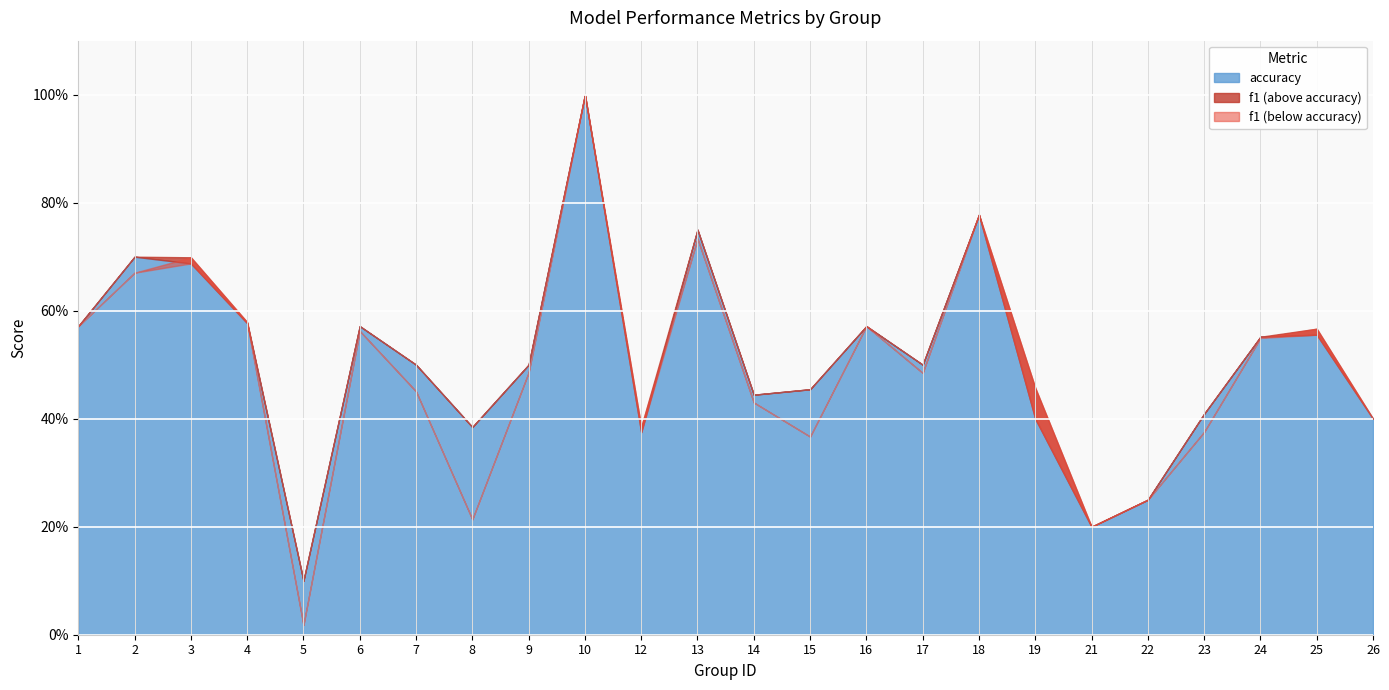

What is the value of the accuracy point at the 19th from the left?

0.2